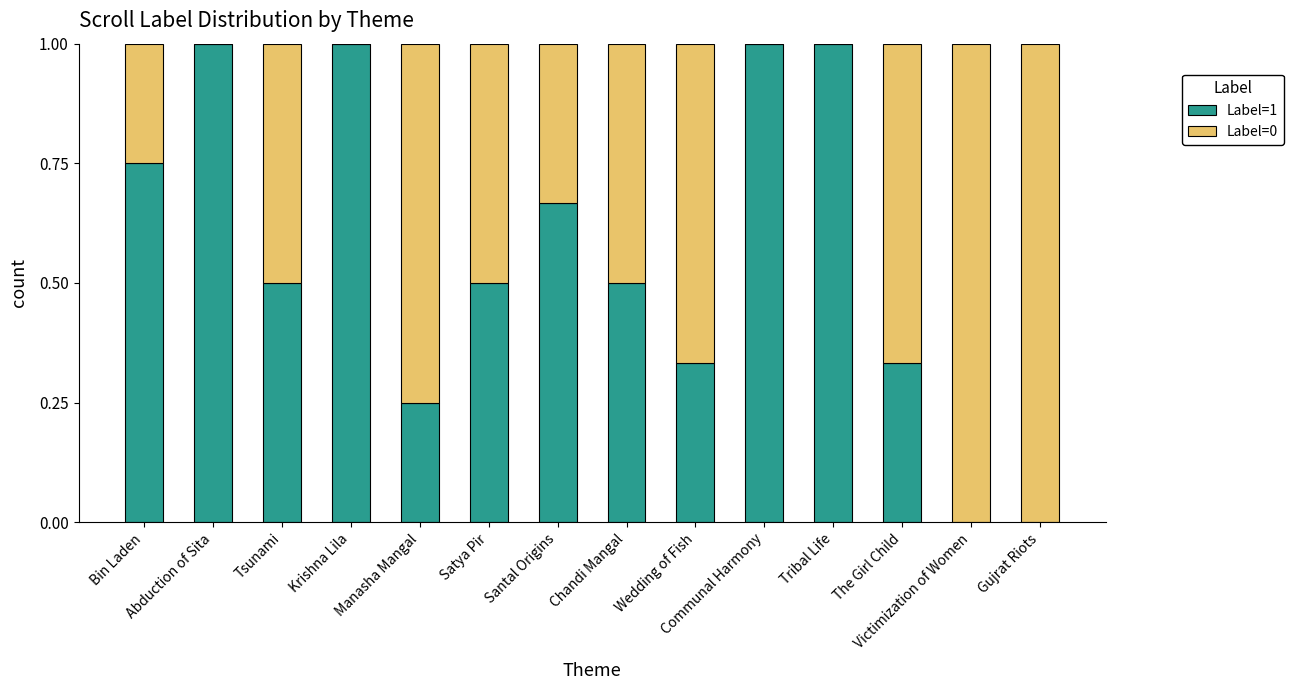

What are all the series names shown in the legend?

Label=1, Label=0